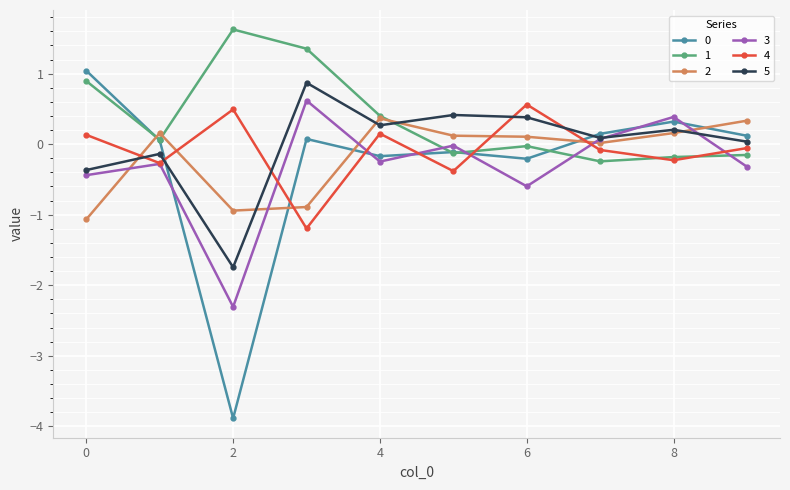

What is the minimum value shown in the chart?

-3.9